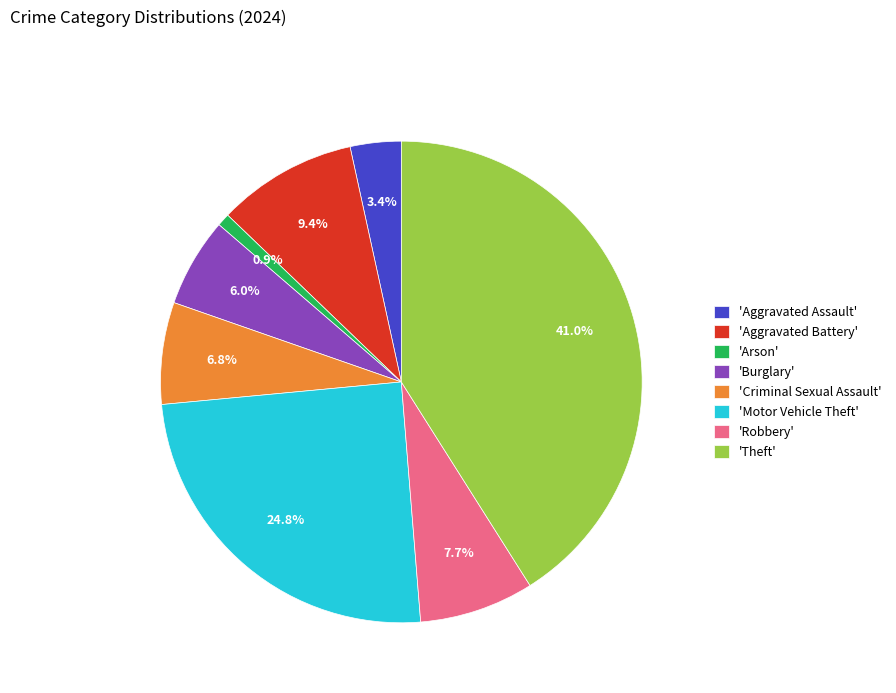

Combined, do 'Arson' and 'Motor Vehicle Theft' account for over 50%?

No